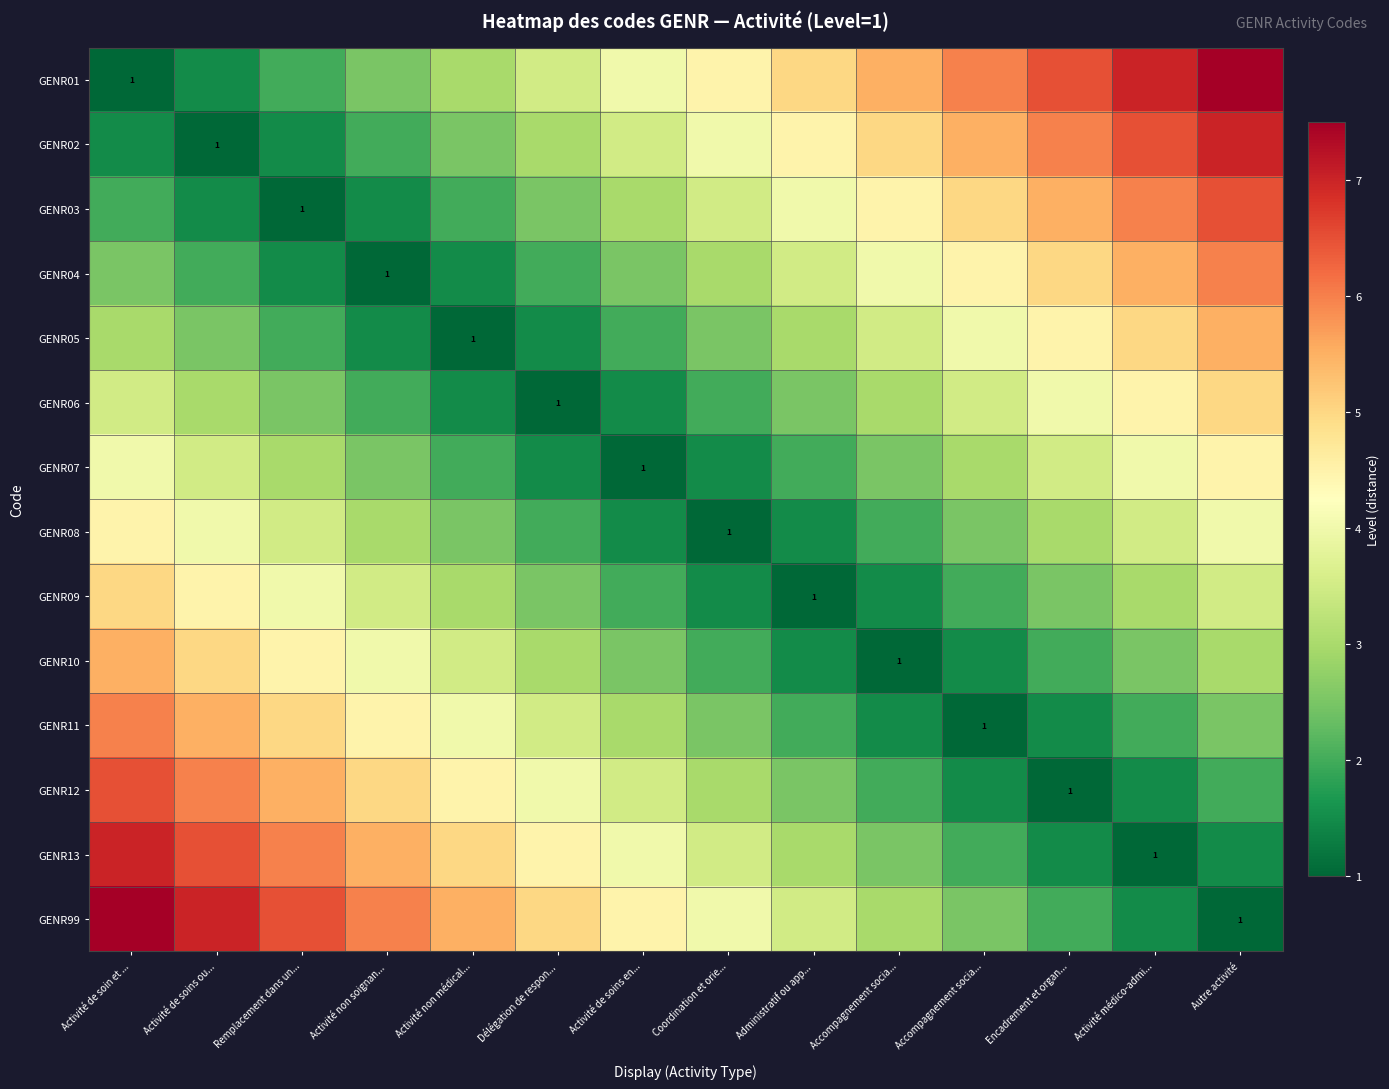

Which series changed the most between Remplacement dans un... and Accompagnement socia...?

GENR01